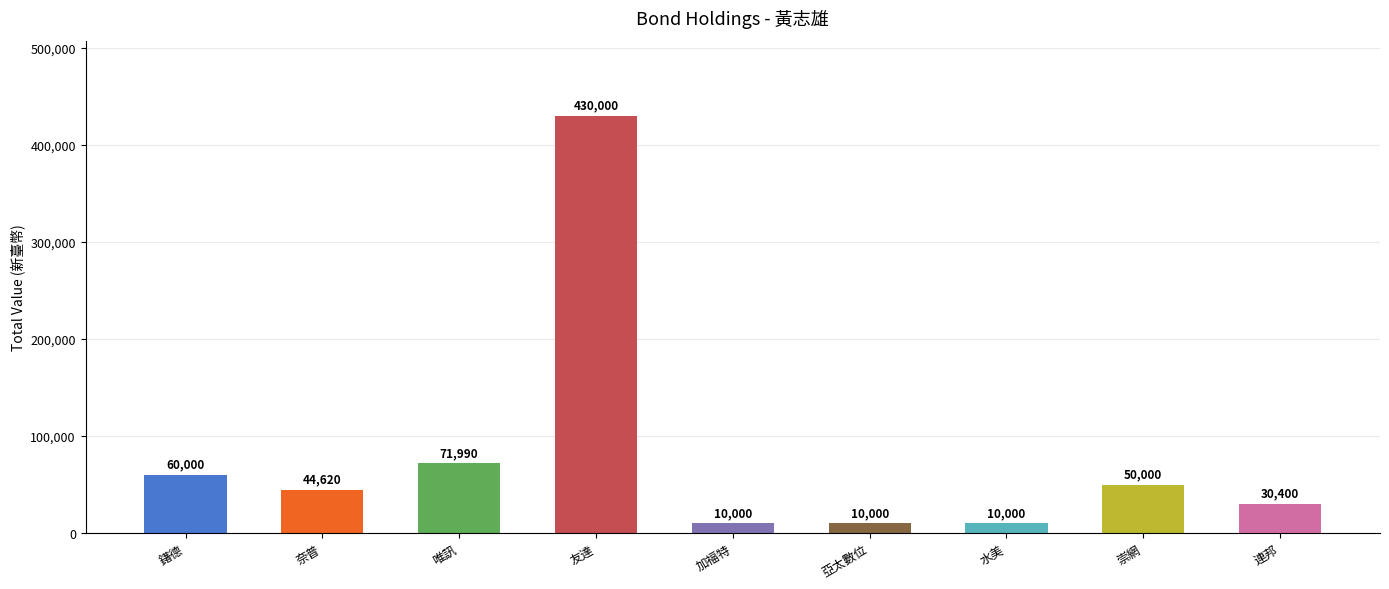

How many categories are shown in the chart?

9